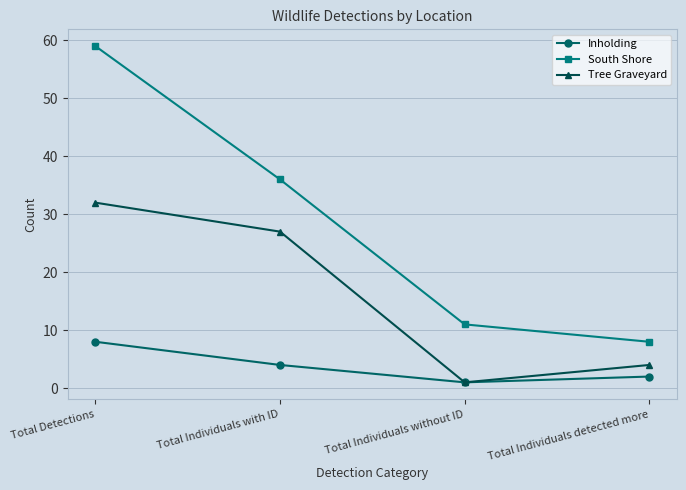

Which series changed the most between Total Individuals with ID and Total Individuals detected more?

South Shore